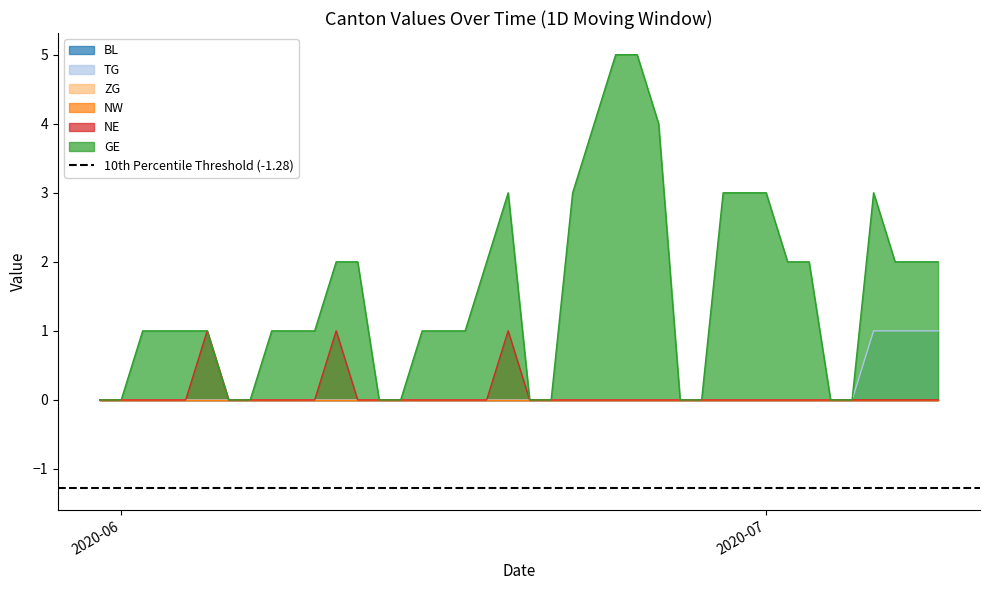

True or false: GE and TG cross at least once.

False